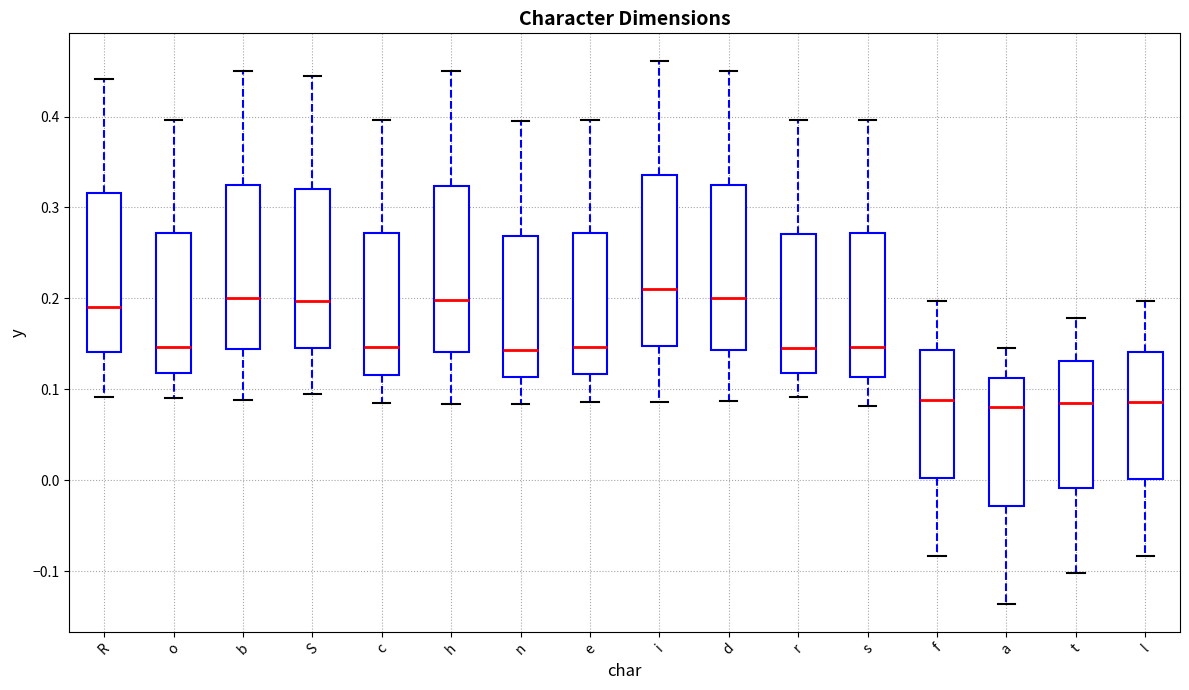

Where does the lower whisker of the box for i end on the y-axis? The values are not printed on the chart, so give them approximately, as read against the axis.

0.09